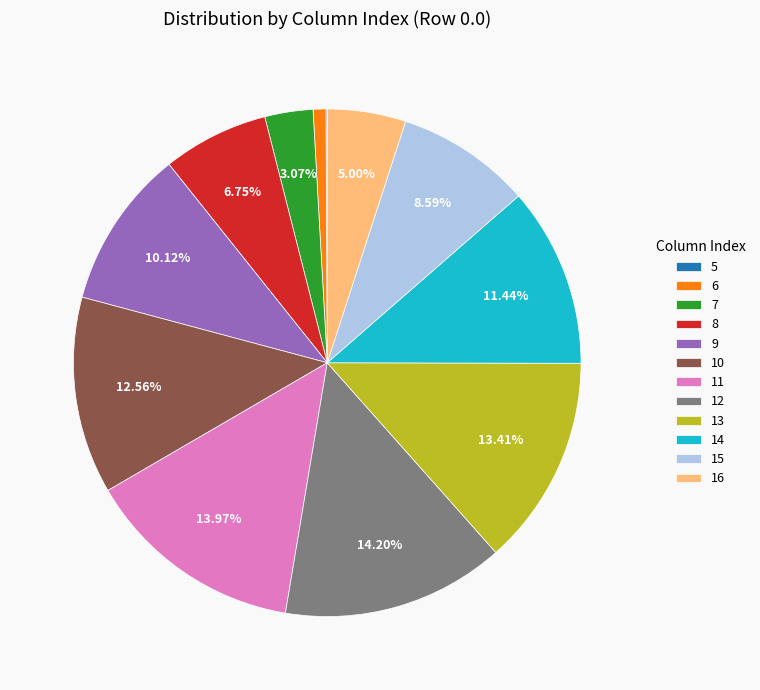

Do 12 and 16 together represent more than half of the pie?

No